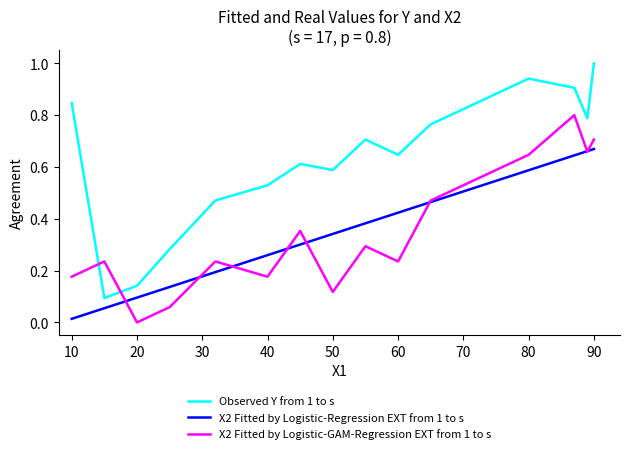

What are all the series names shown in the legend?

Observed Y from 1 to s, X2 Fitted by Logistic-Regression EXT from 1 to s, X2 Fitted by Logistic-GAM-Regression EXT from 1 to s